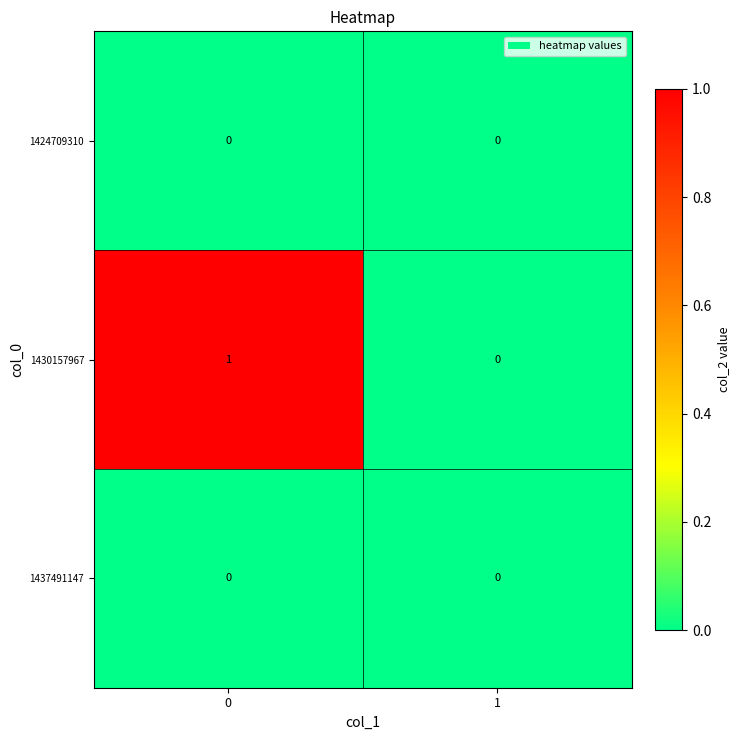

Which series has the widest spread of values?

1430157967